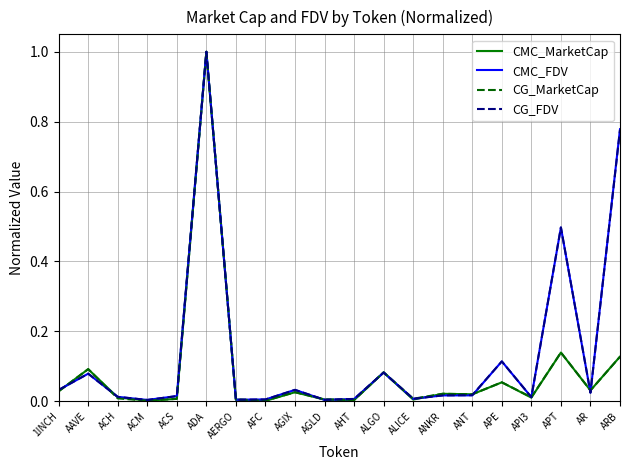

At which category is the sum across all series the highest?

ADA